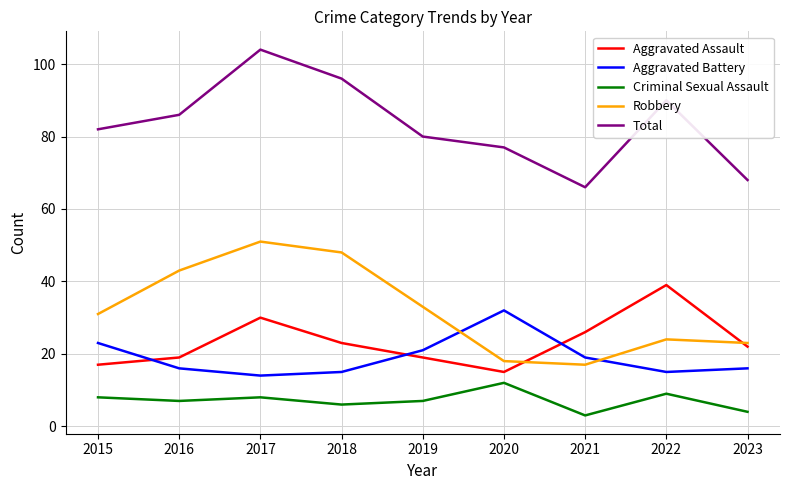

Which category has the highest value across all series?

2017